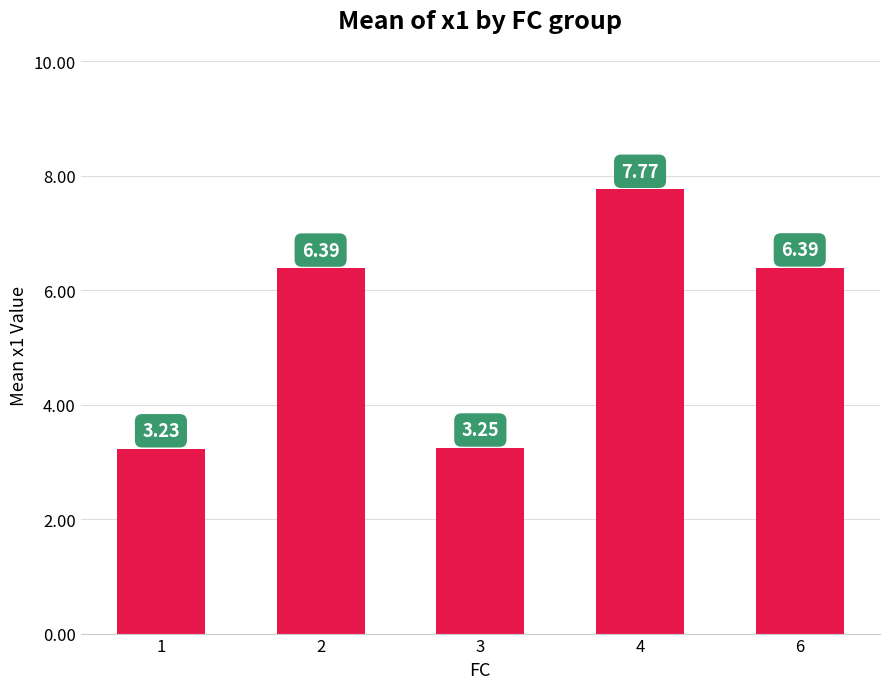

What is the average value?

5.4